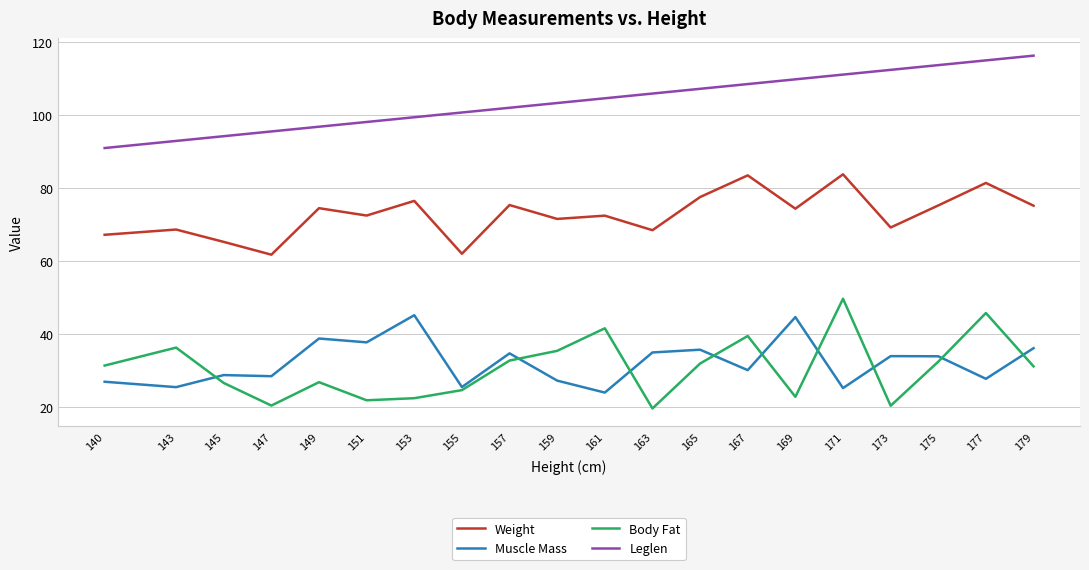

Which series has the widest spread of values?

Body Fat